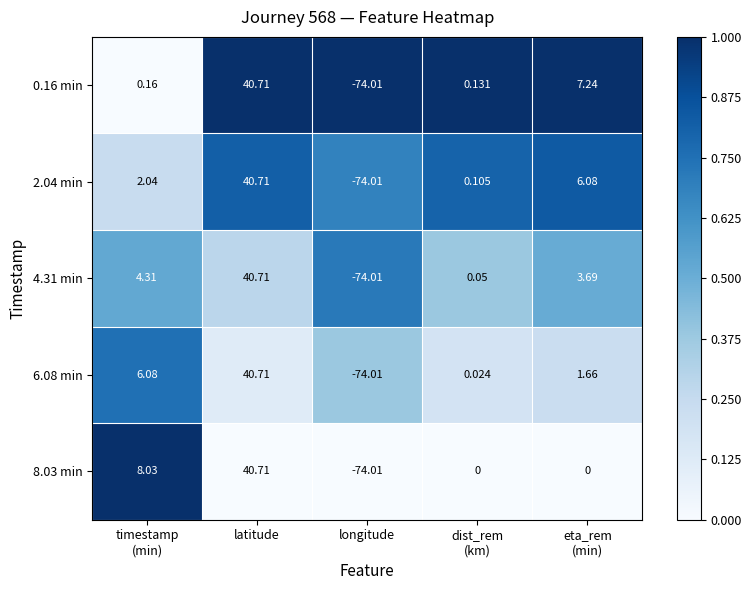

Which category has the lowest value across all series?

longitude